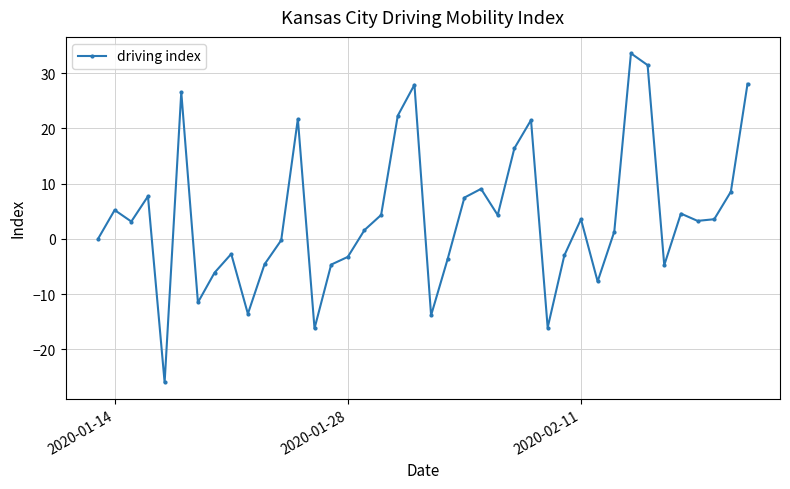

True or false: the data has more than 1 interior local peaks.

True